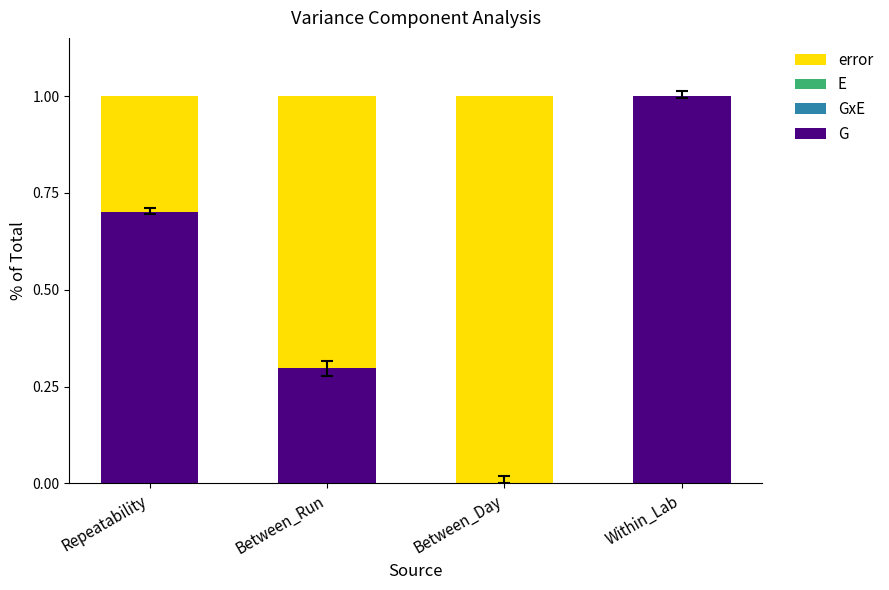

The G series shows -0.6 at Between_Day. True or false?

False